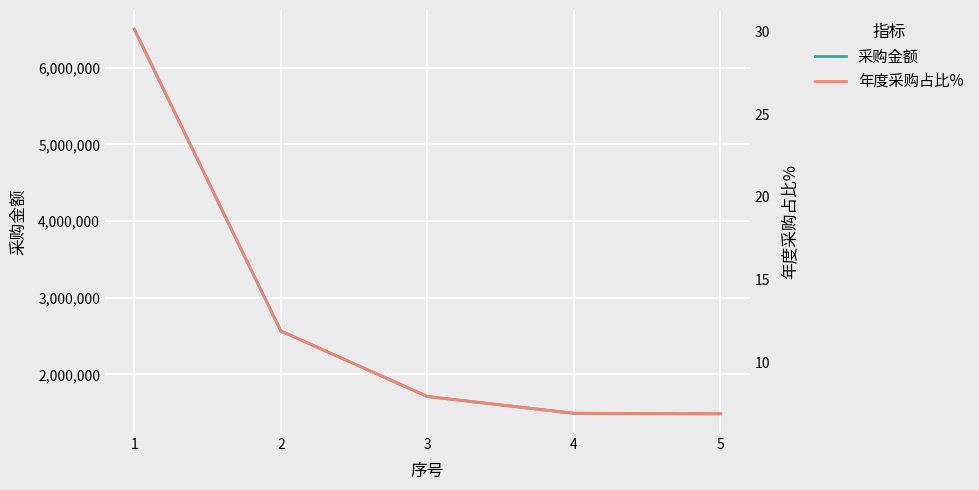

Is it true that 年度采购占比% equals 6.9 at 5?

True